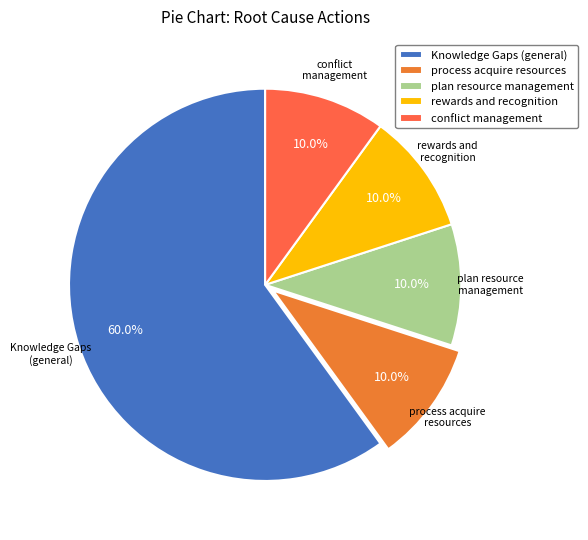

Which category has the biggest portion of the pie?

Knowledge Gaps (general)